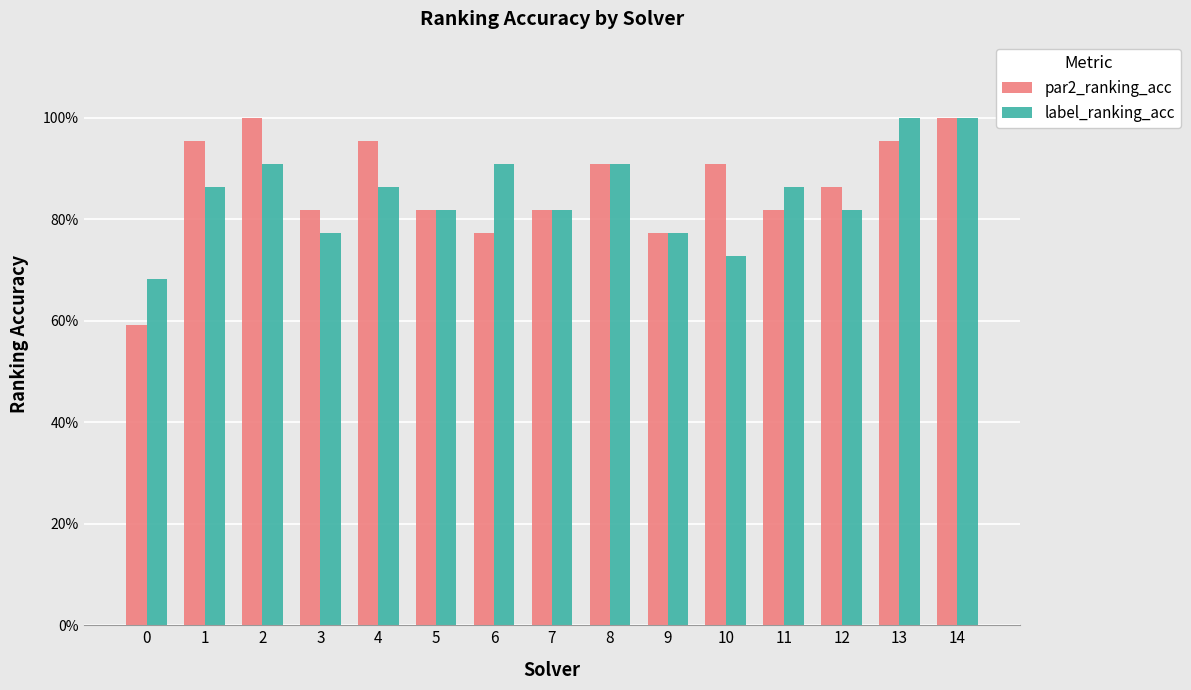

What are all the series names shown in the legend?

par2_ranking_acc, label_ranking_acc